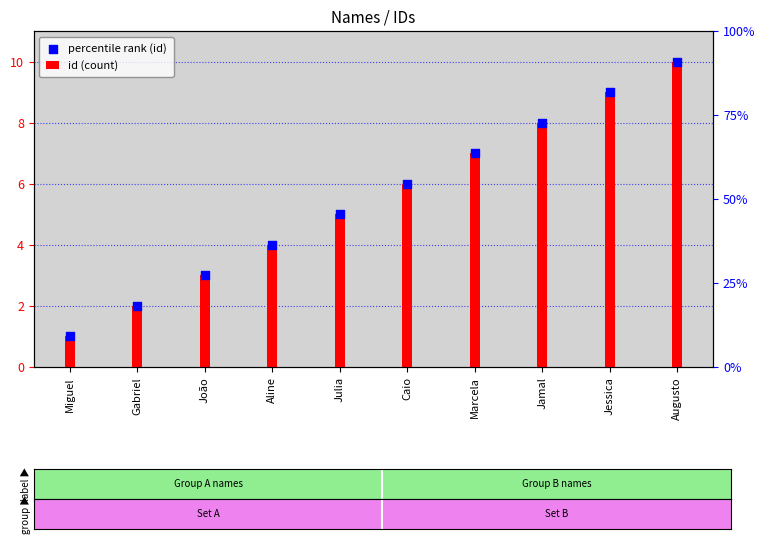

What are all the series names shown in the legend?

id (count), percentile rank (id)